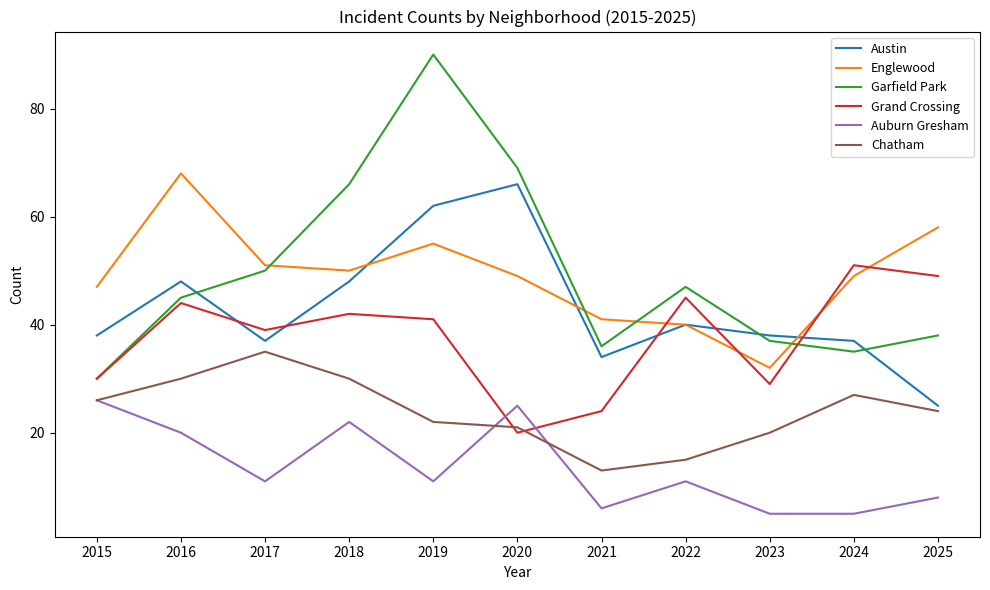

Which series has the largest range (max minus min)?

Garfield Park